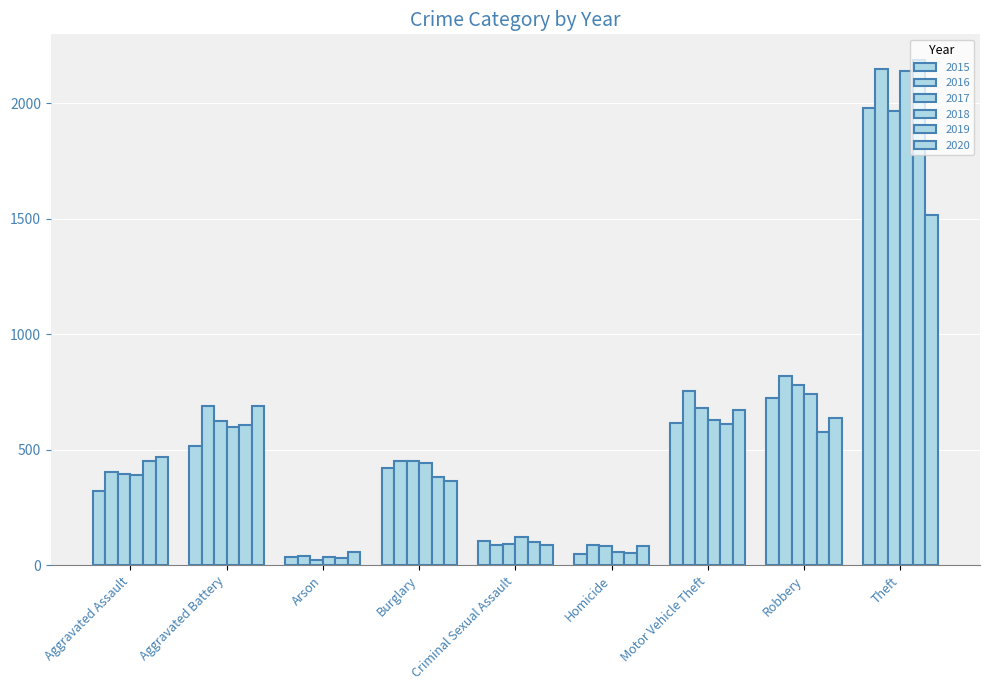

Is the value of 2019 at Criminal Sexual Assault greater than the value of 2020 at Criminal Sexual Assault?

Yes